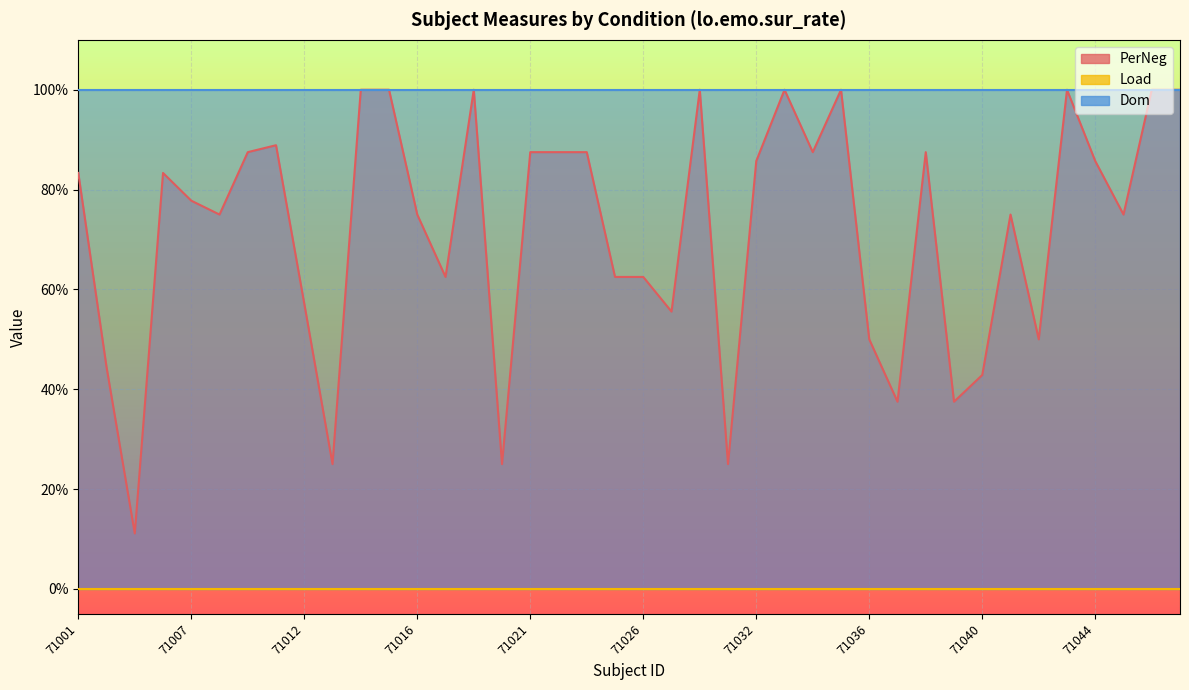

The value of PerNeg at 71033 is 1.0. True or false?

True